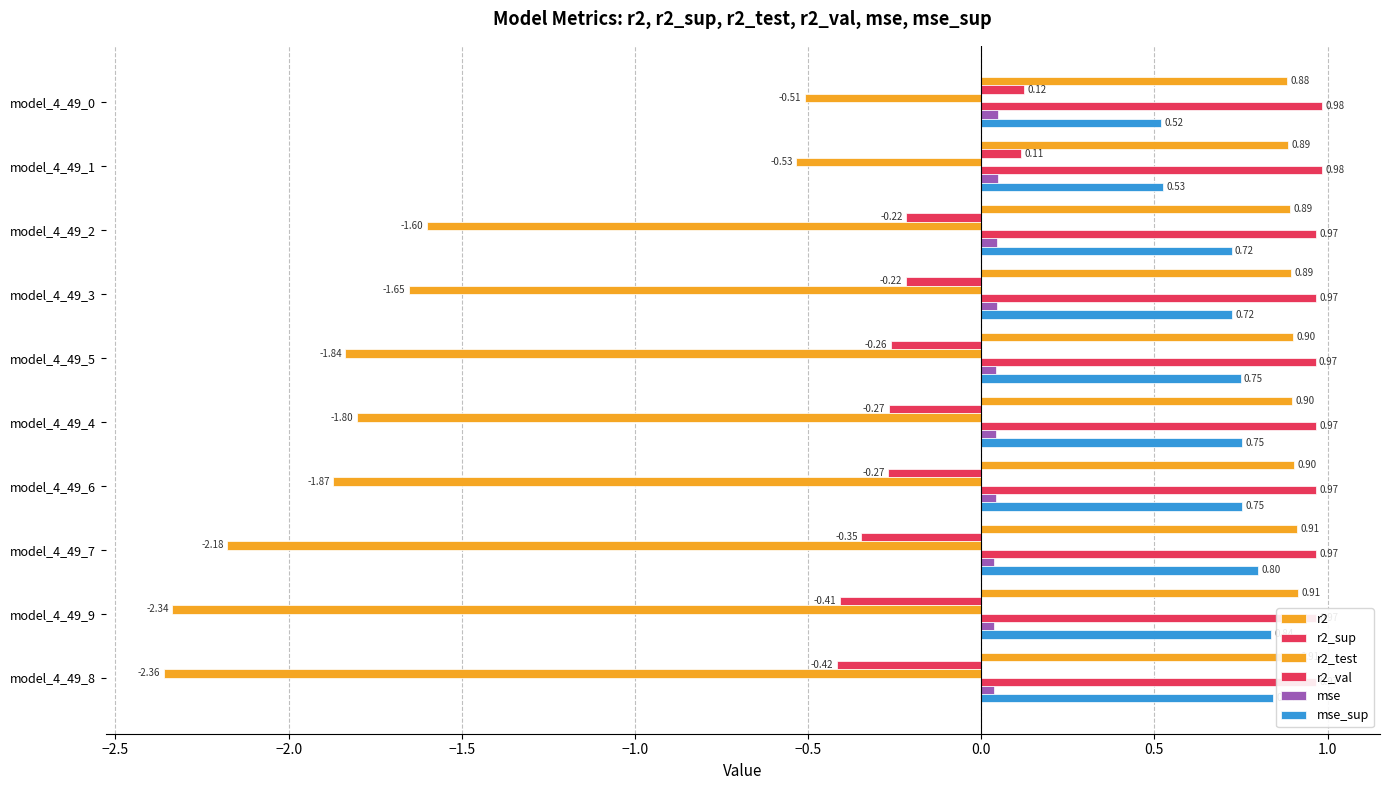

How many positive values does the r2_sup series have?

2